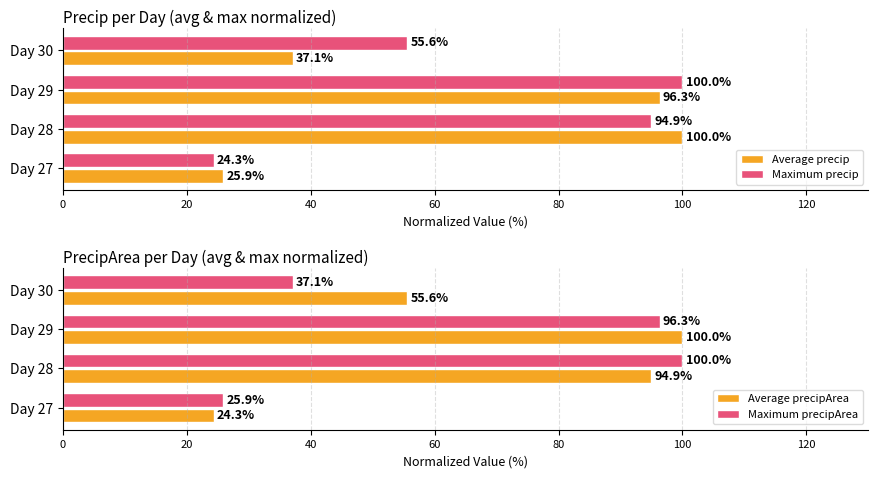

The Maximum precipArea series shows 37.1 at Day 30. True or false?

True